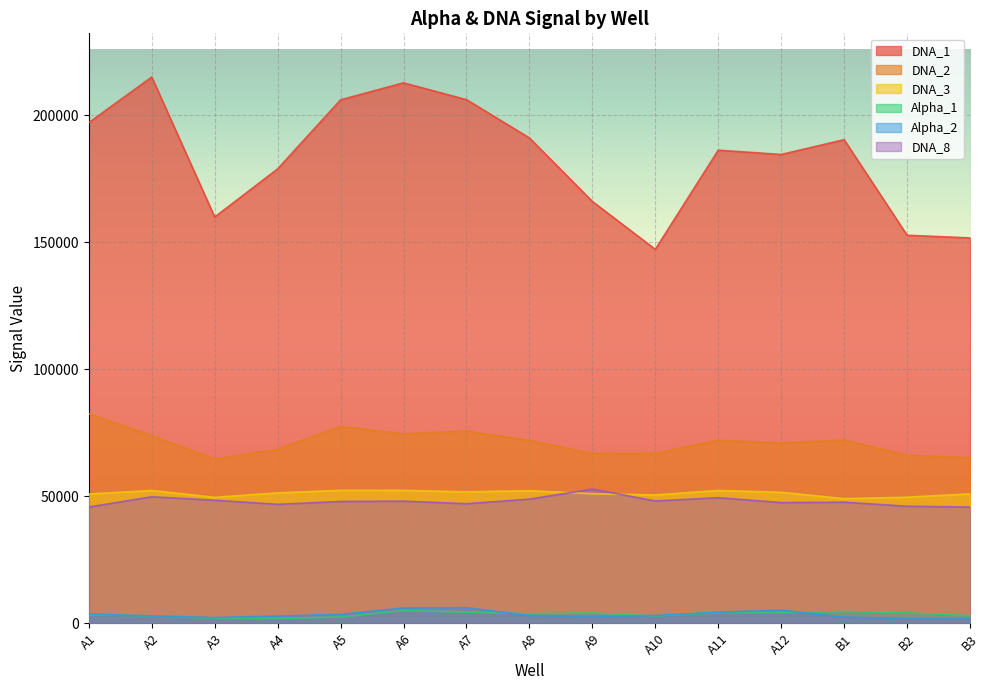

How many lines are shown in the chart?

6